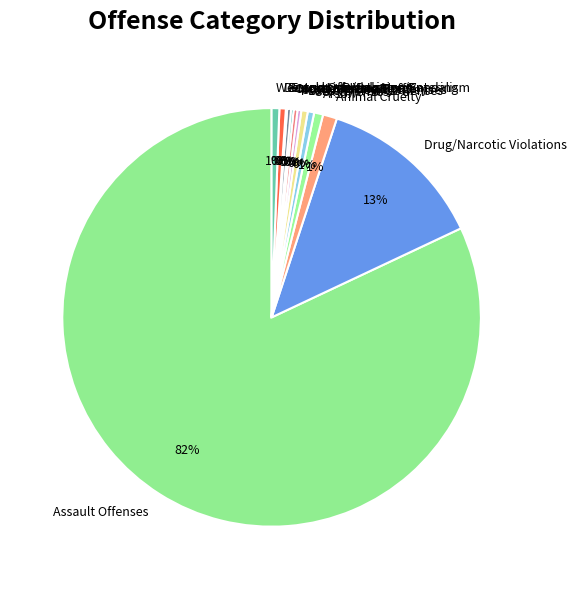

Which has a higher value, Animal Cruelty or Sex Offenses?

Animal Cruelty